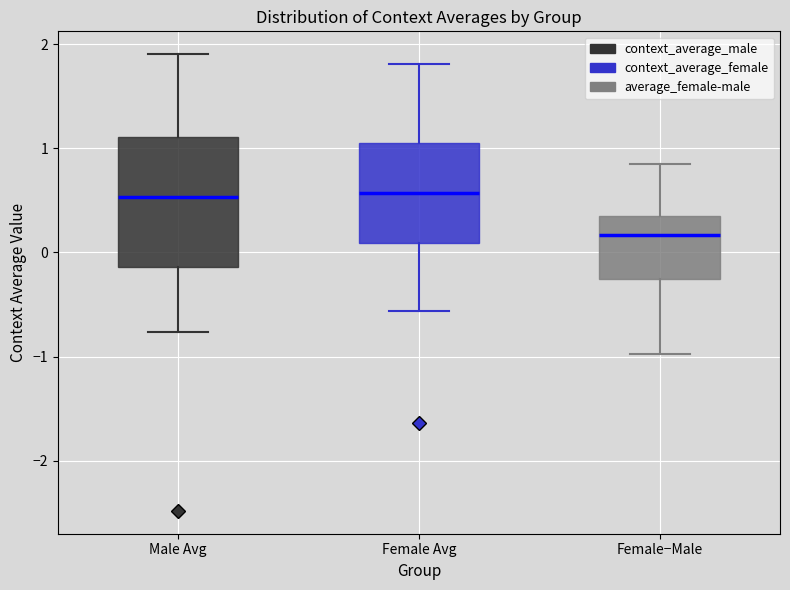

Reading left to right, transcribe this box plot: for each box, give where its median line is, the range the box spans, and where its two whiskers end, as read against the y-axis. The values are not printed on the chart, so give them approximately, as read against the axis.

Male Avg: median 0.5, box -0.1 to 1.1, whiskers -0.8 to 1.9
Female Avg: median 0.6, box 0.1 to 1.1, whiskers -0.6 to 1.8
Female−Male: median 0.2, box -0.3 to 0.3, whiskers -1.0 to 0.8